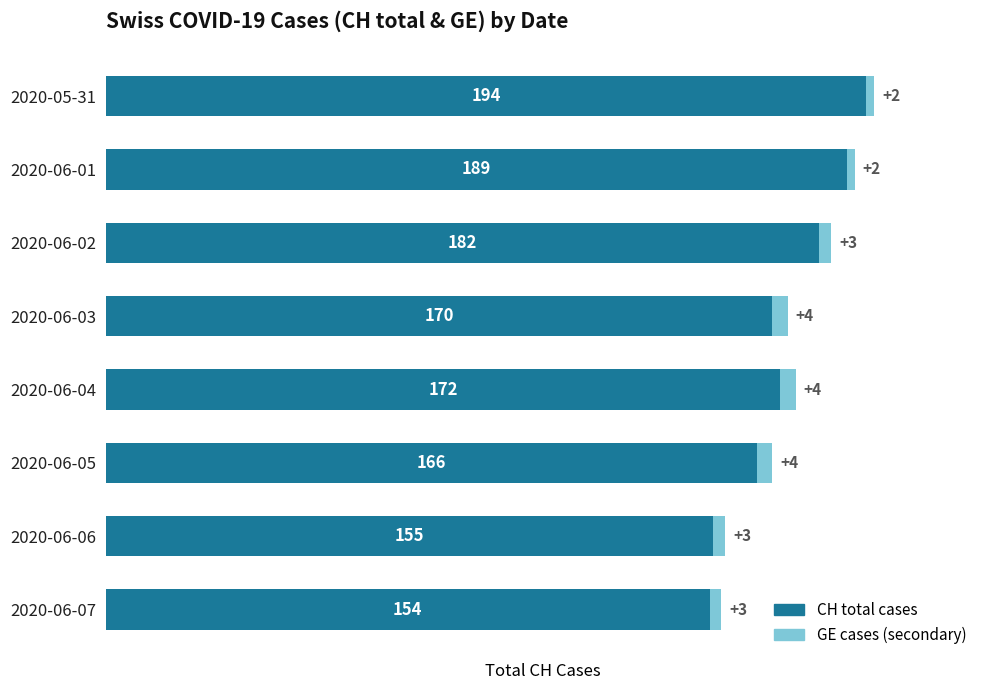

What is the average value of the CH total cases series?

173